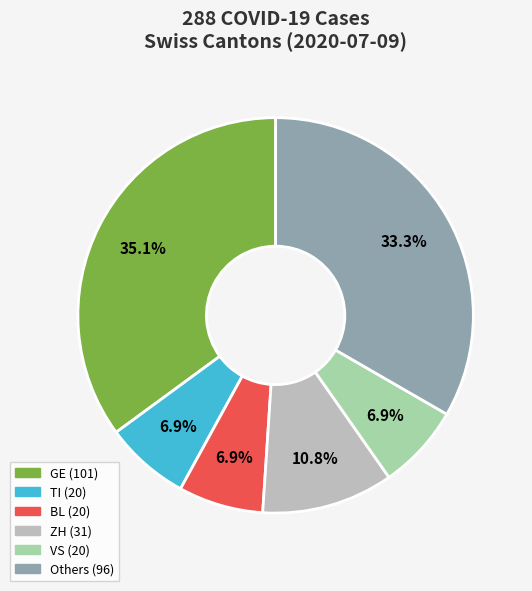

Does any single category account for the majority?

No